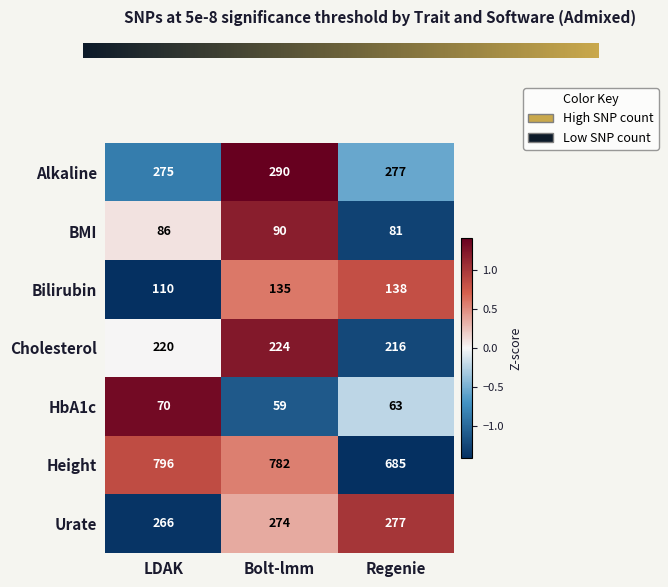

True or false: HbA1c has a value of -0.4 at Regenie.

False